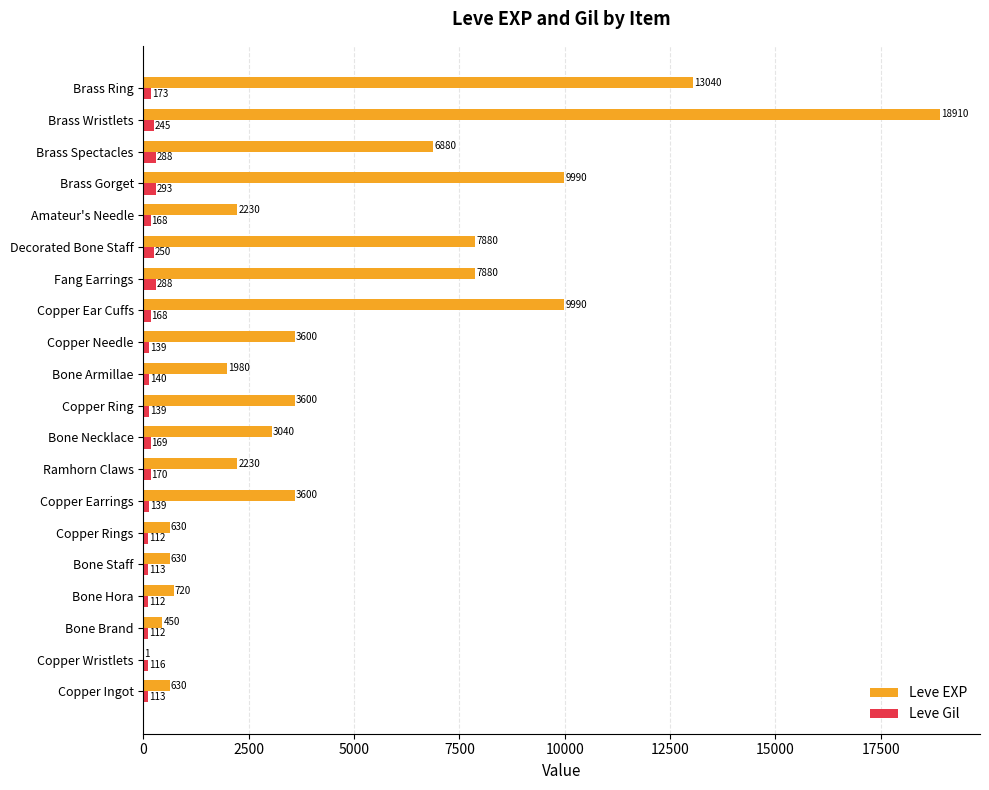

Which category has the highest value across all series?

Brass Wristlets